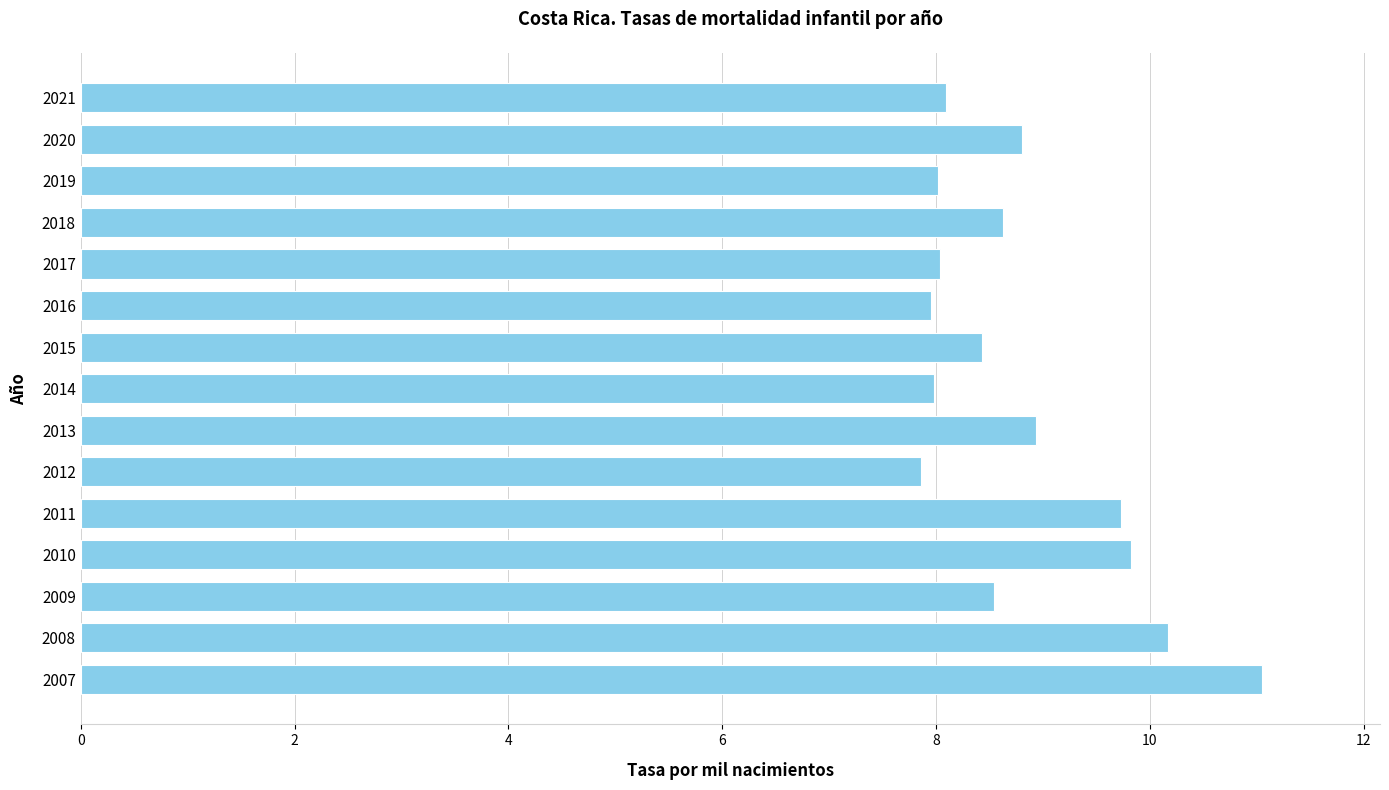

Reading bottom to top, extract all data points from this chart.

11.0	10.2	8.5	9.8	9.7	7.9	8.9	8.0	8.4	8.0	8.0	8.6	8.0	8.8	8.1